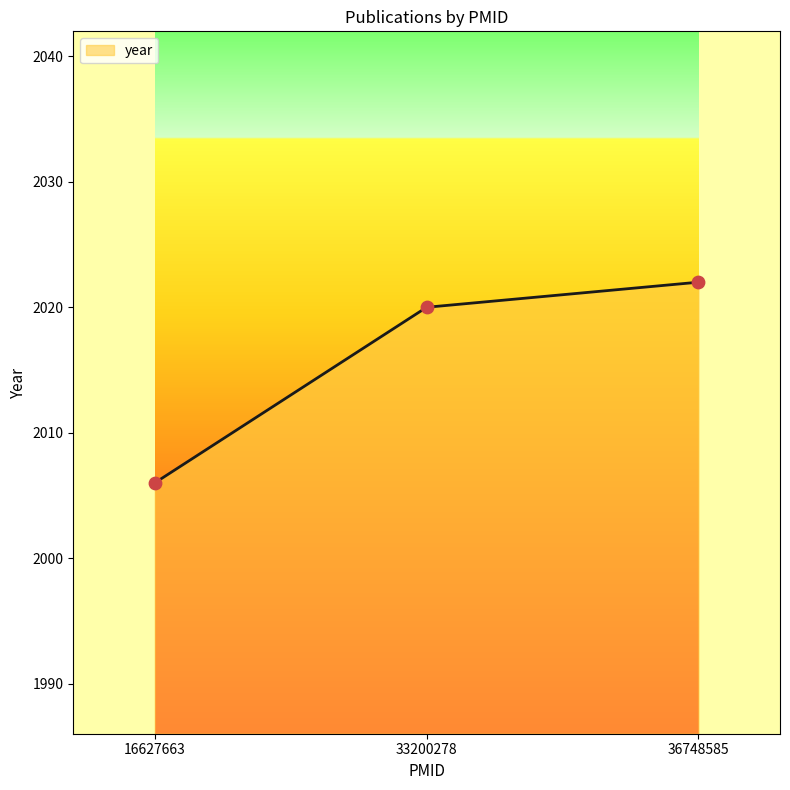

What is the ratio of the value at 36748585 to the value at 16627663?

1.0